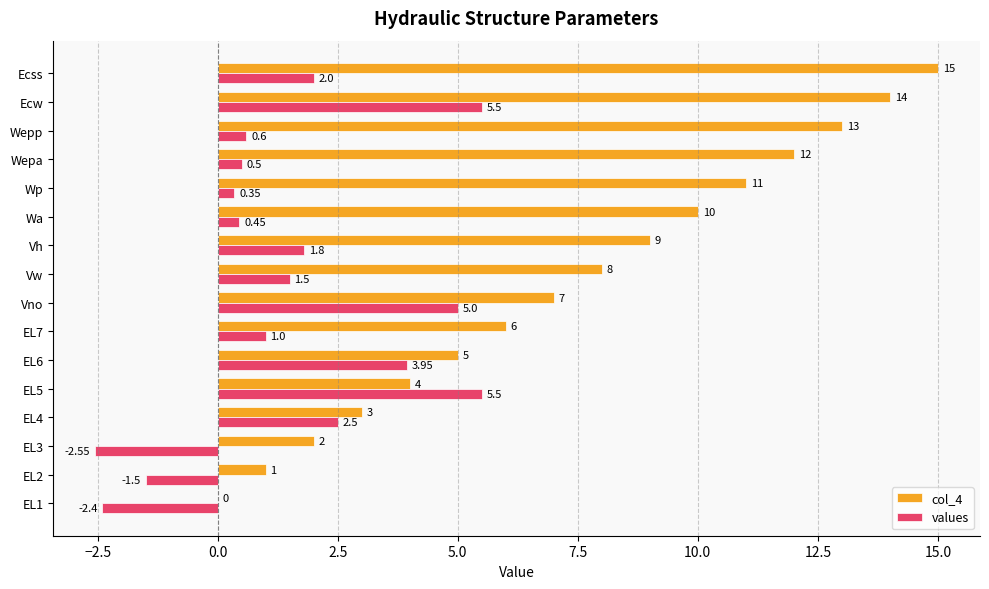

What is the average value of the col_4 series?

7.5